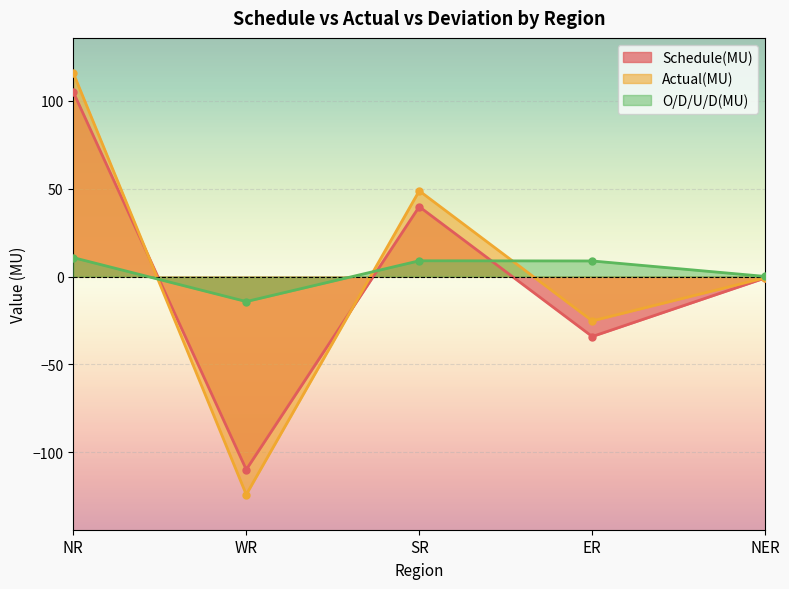

Count the number of data series in this chart.

3